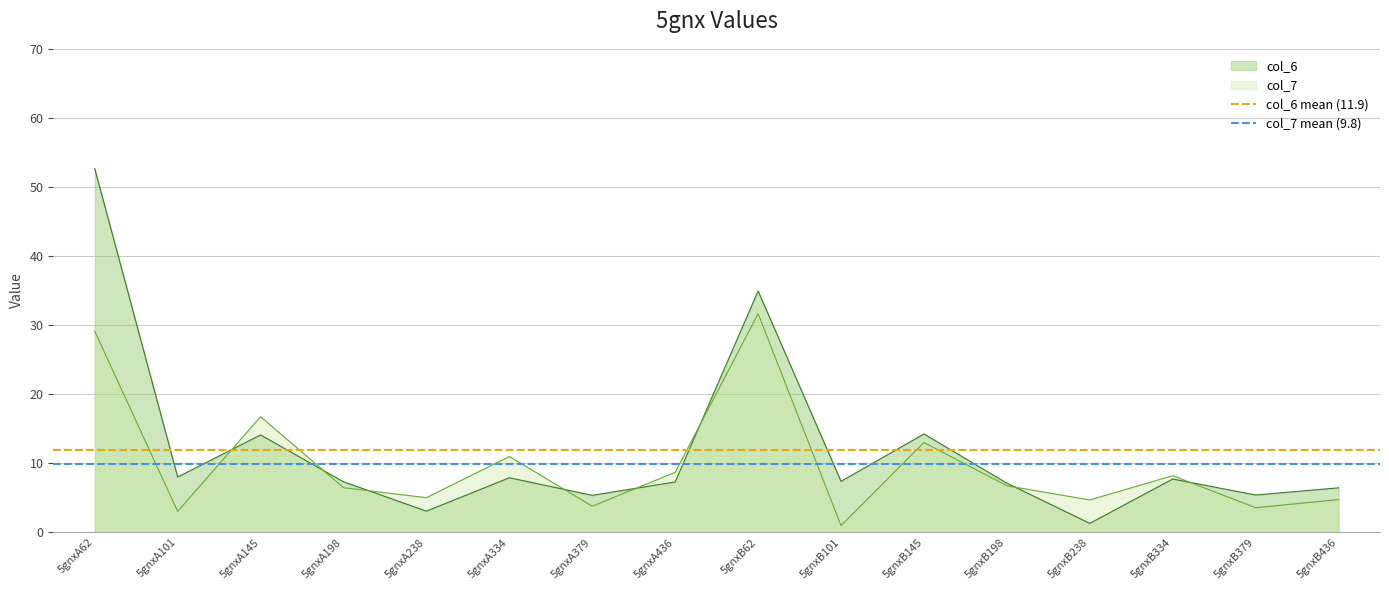

At which label does col_7 reach its minimum?

5gnxB101